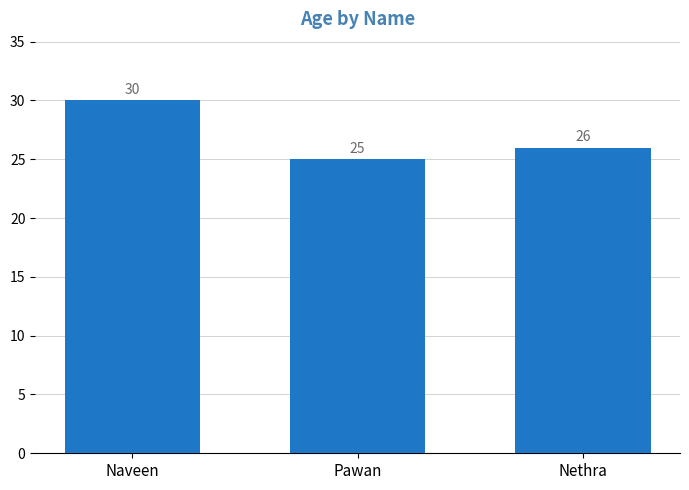

What is the ratio of the value at Naveen to the value at Pawan?

1.2